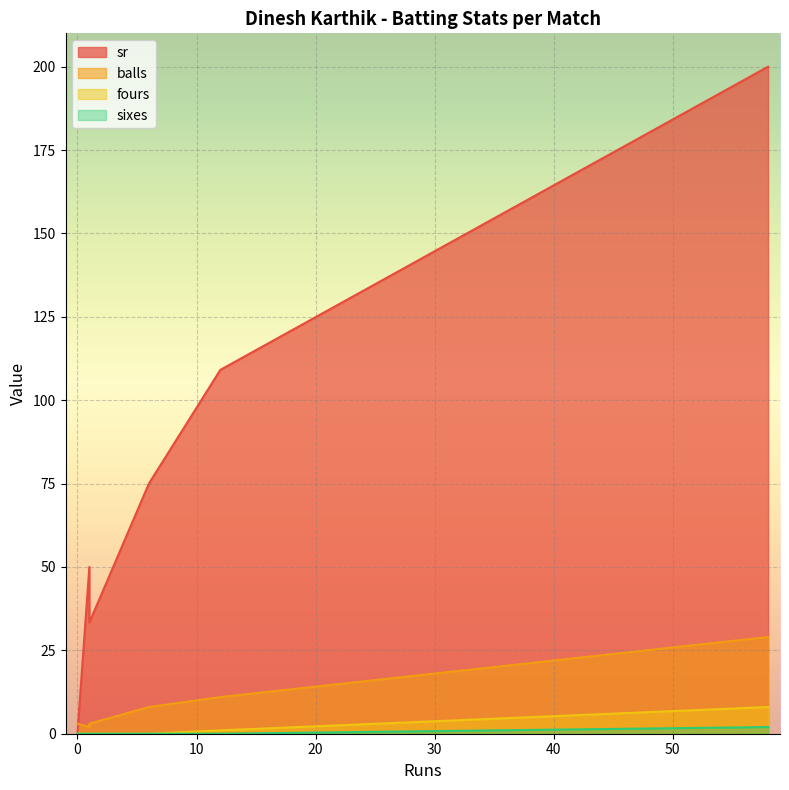

How many interior local peaks does the fours series have?

1